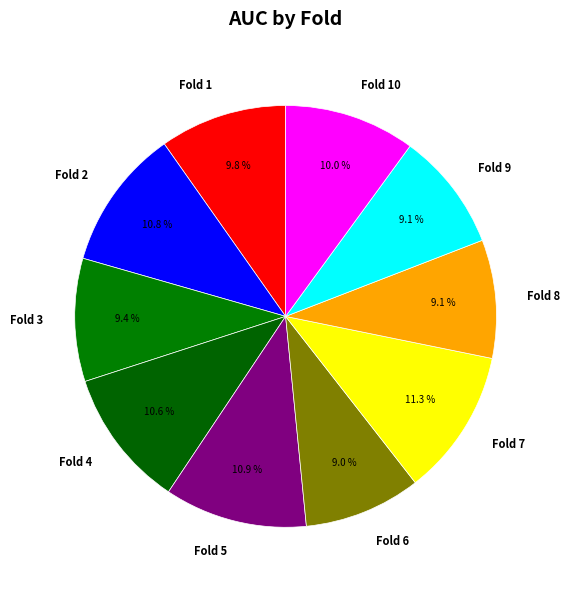

How many slices are in this pie chart?

10